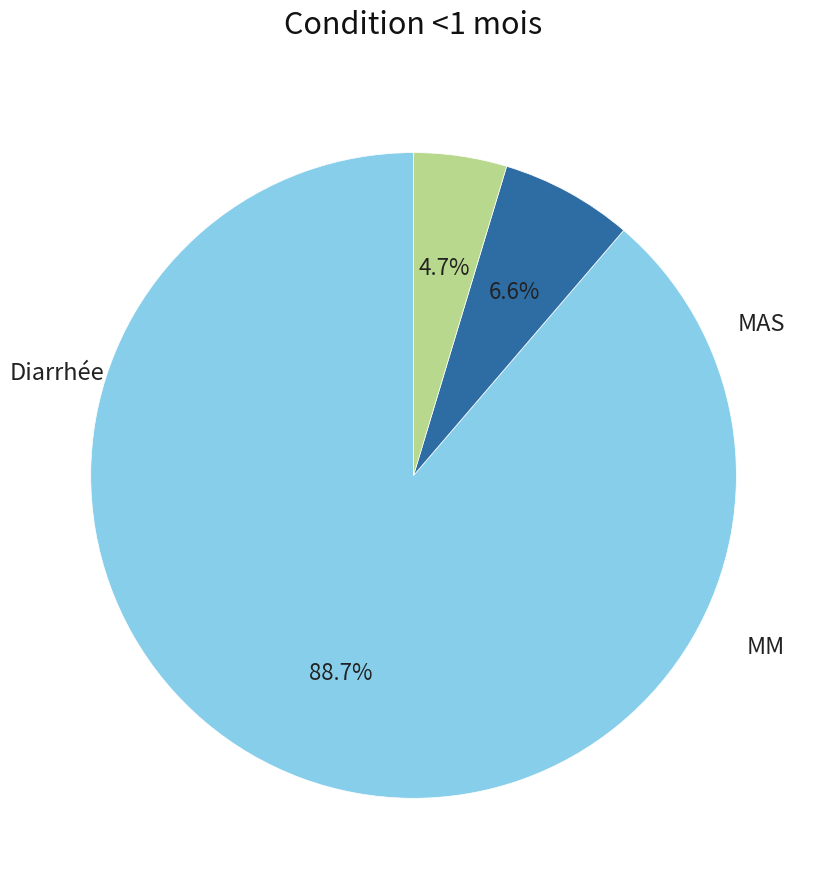

Count the number of slices in the pie.

3